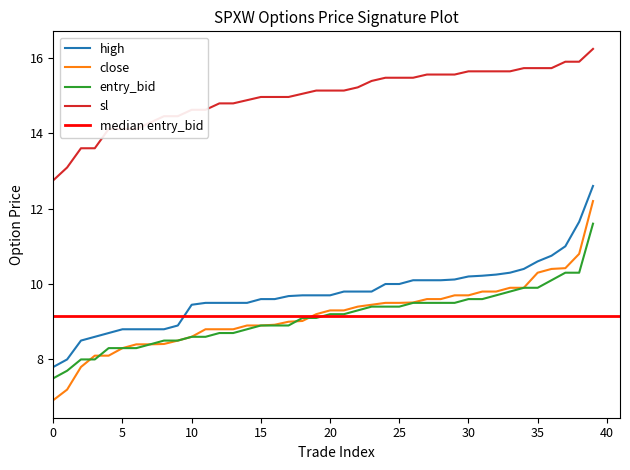

Which series has the largest total across all categories?

sl